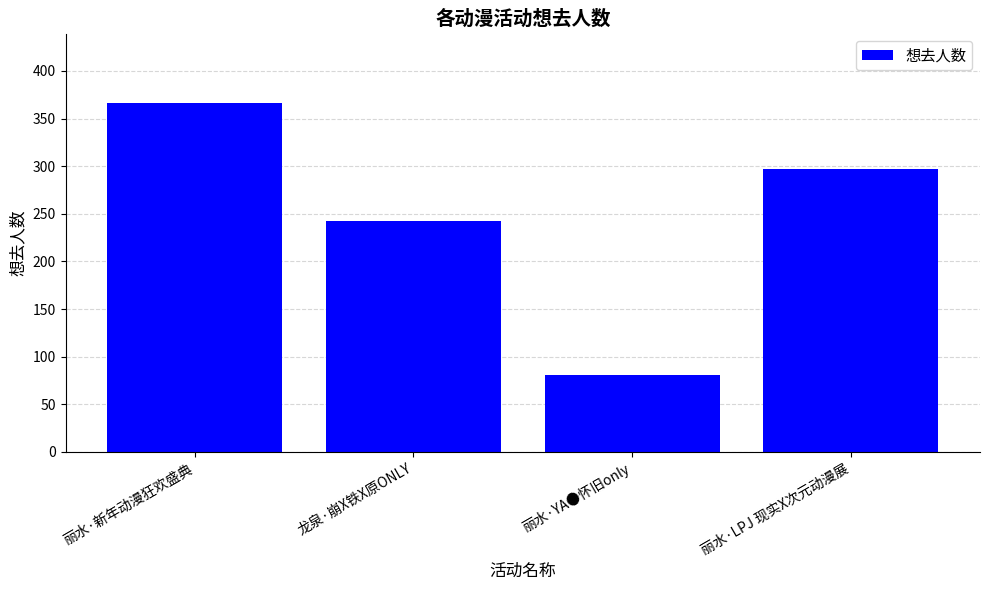

What is the label of the 2nd bar from the right?

丽水·YA●怀旧only